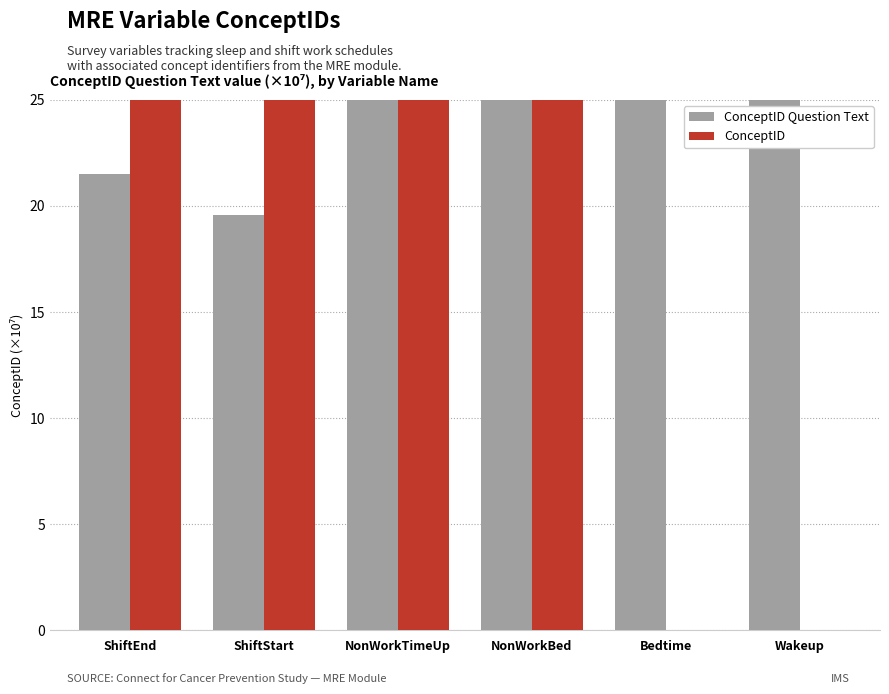

Reading left to right, what are all the values shown in this chart?

ConceptID Question Text: ShiftEnd=21.5	ShiftStart=19.6	NonWorkTimeUp=69.9	NonWorkBed=82.4	Bedtime=63.7	Wakeup=58.0
ConceptID: ShiftEnd=95.9	ShiftStart=27.4	NonWorkTimeUp=35.3	NonWorkBed=35.3	Bedtime=0.0	Wakeup=0.0